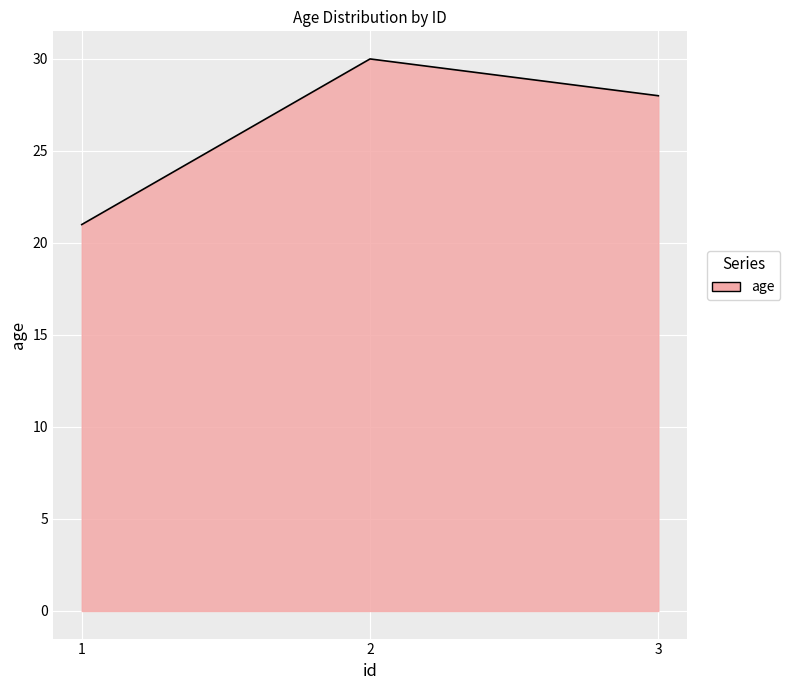

What is the minimum value shown in the chart?

21